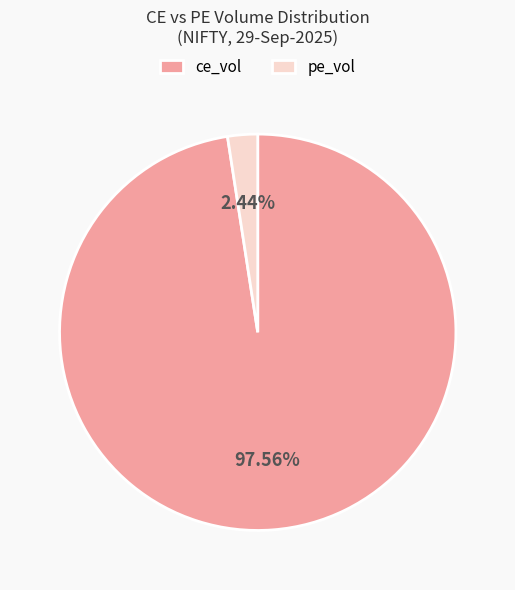

Which slice is the largest?

ce_vol